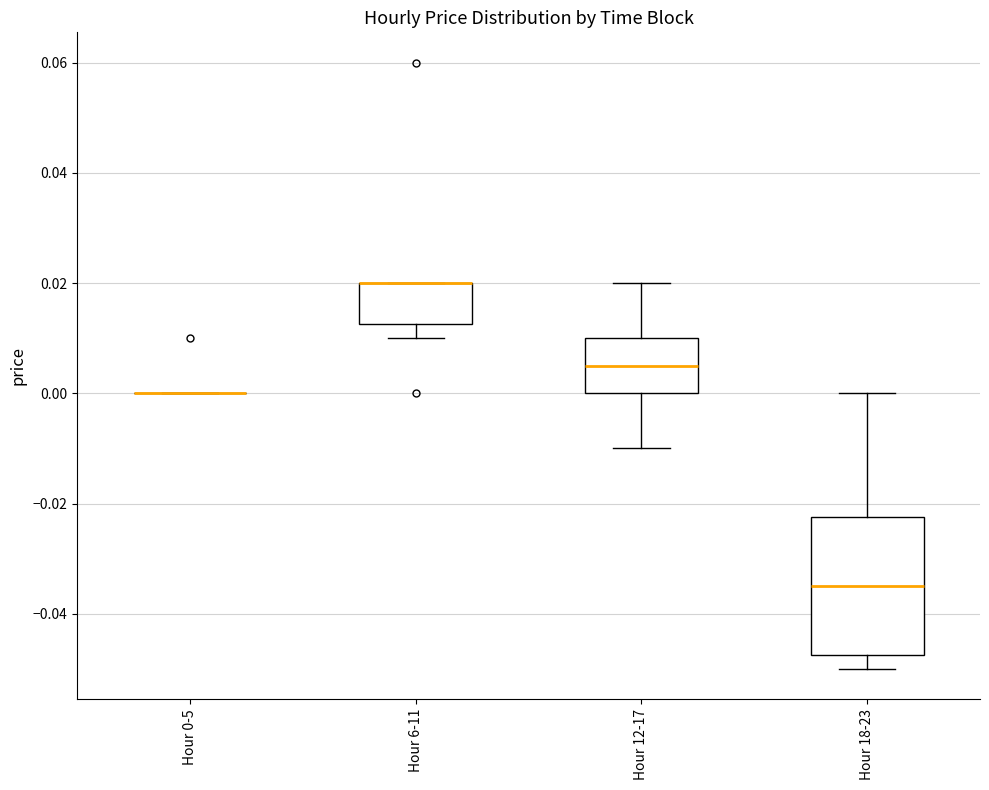

Which box is the tallest, from its lower edge to its upper edge?

Hour 18-23